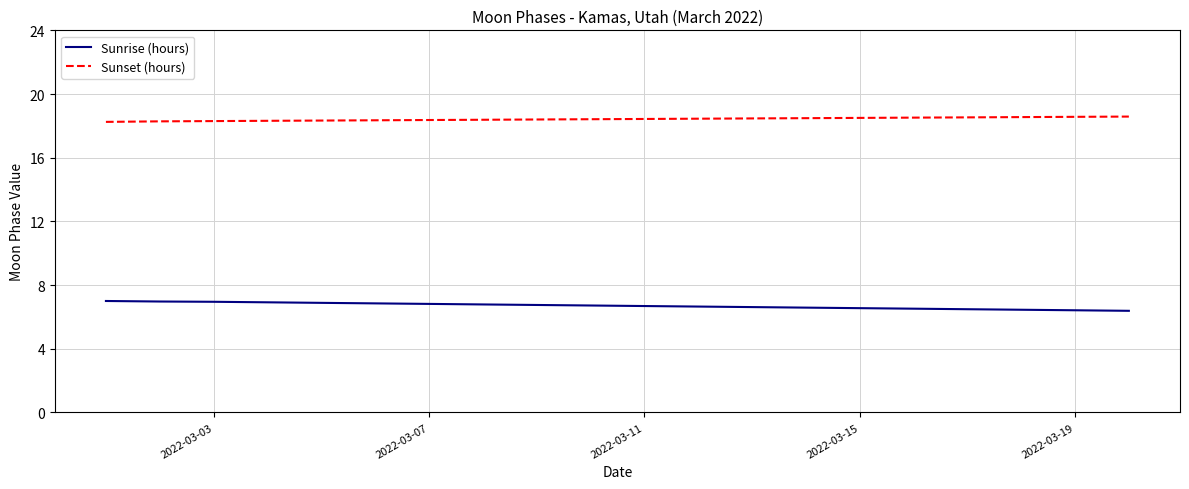

Which series has the largest total across all categories?

Sunset (hours)